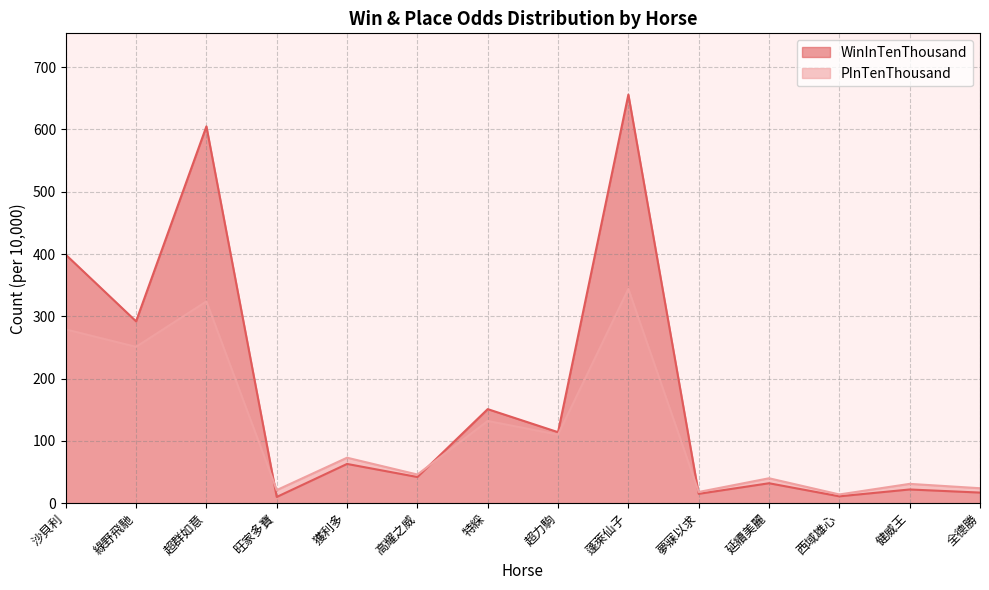

At how many categories does at least one series exceed 517?

2